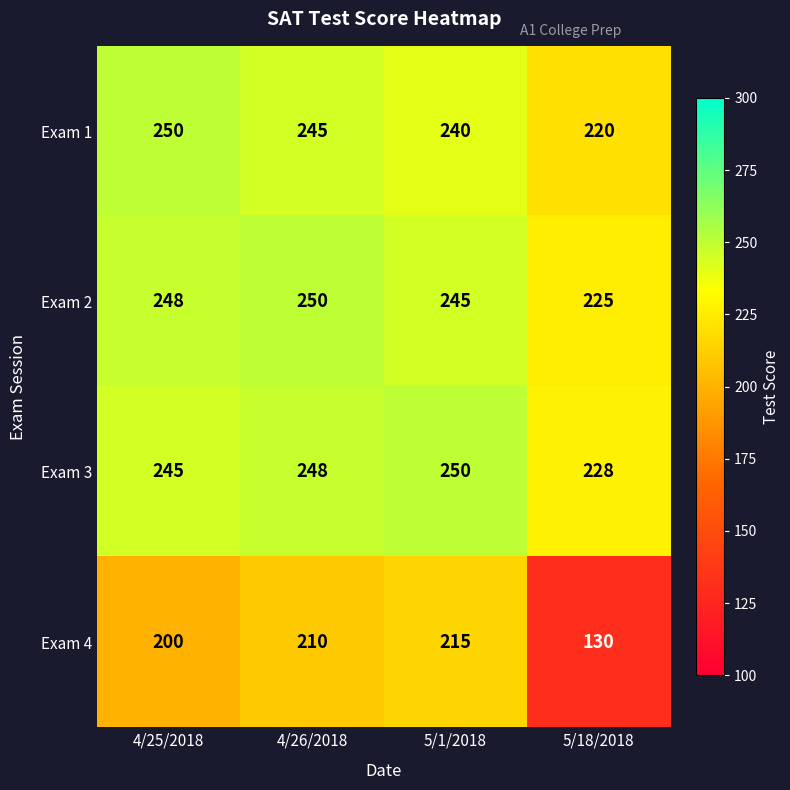

Which series has the largest total across all categories?

Exam 3